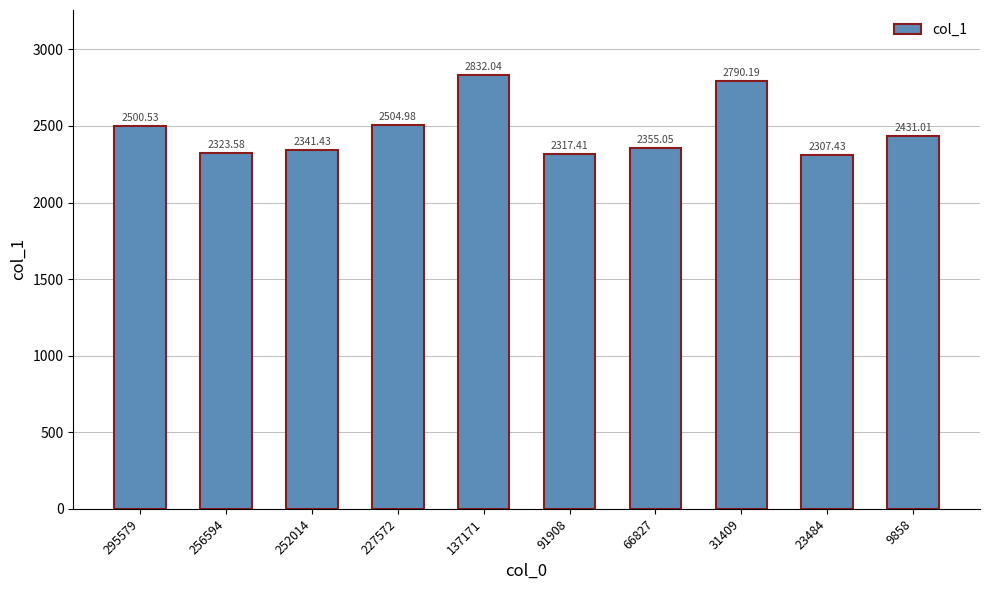

Where does the data first go above 2431?

295579